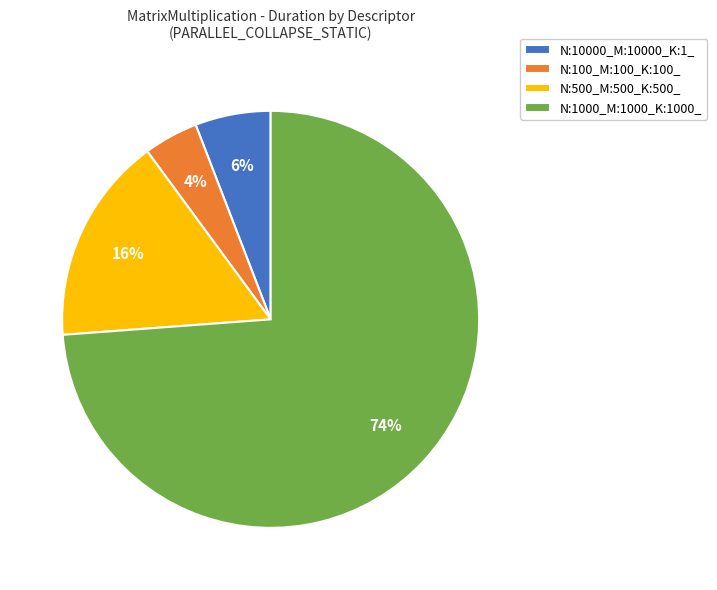

Combined, do N:100_M:100_K:100_ and N:10000_M:10000_K:1_ account for over 50%?

No